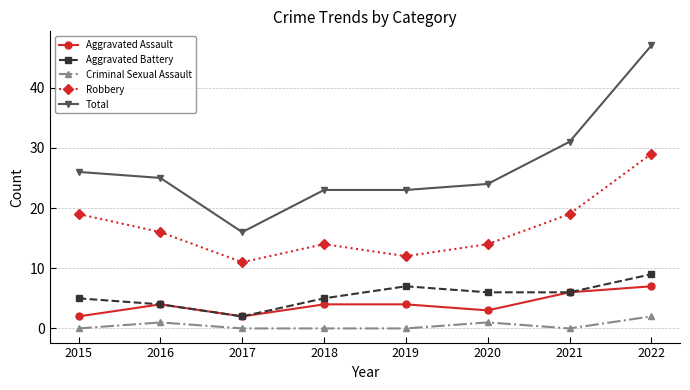

True or false: Aggravated Assault and Criminal Sexual Assault cross at least once.

False